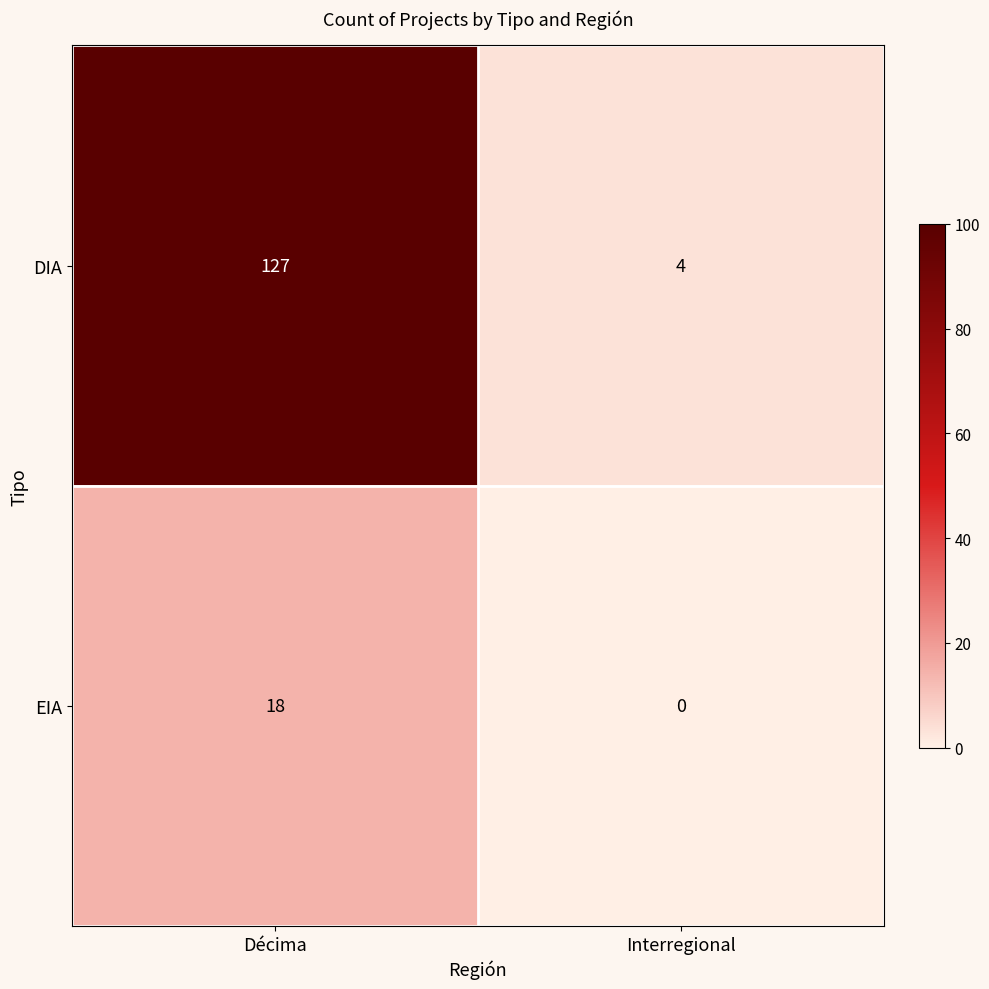

Count the number of categories in the chart.

2